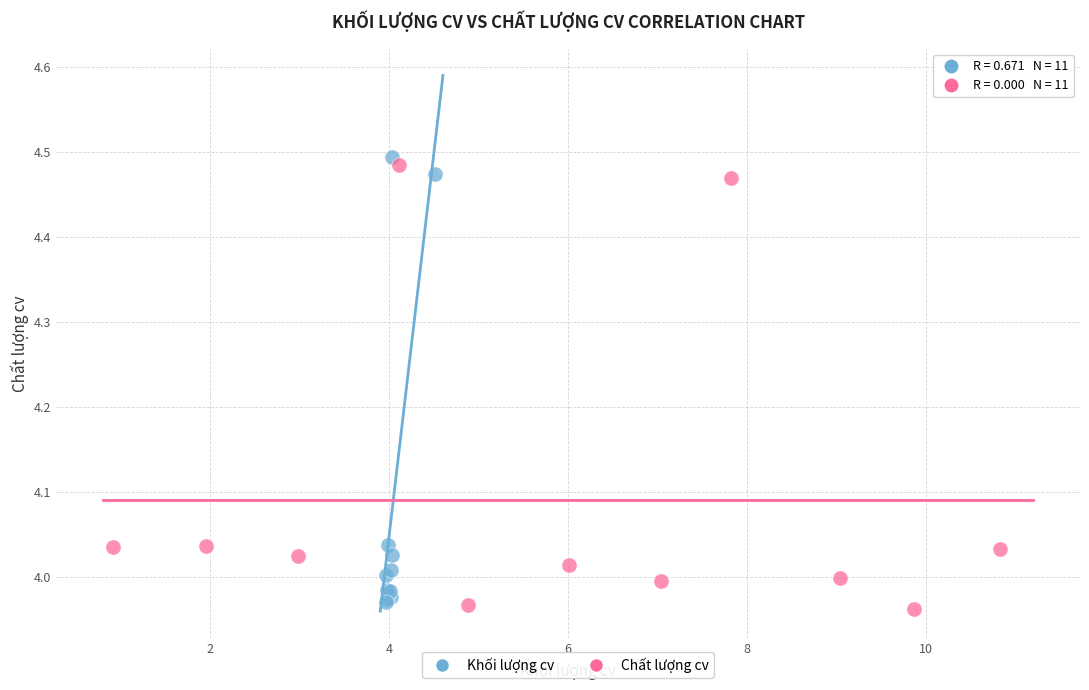

What are all the series names shown in the legend?

Khối lượng cv, Chất lượng cv